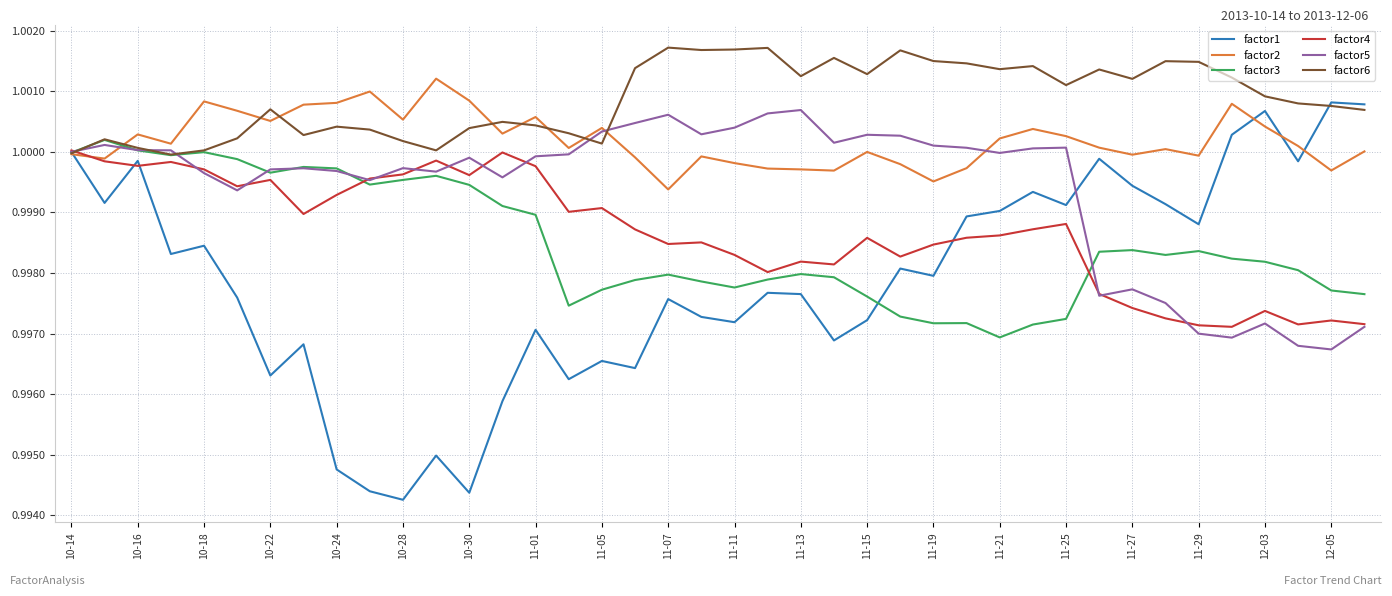

Which series has the largest total across all categories?

factor6